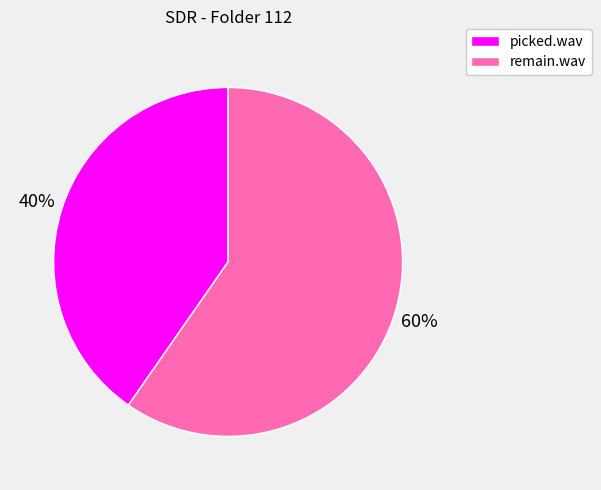

The picked.wav slice represents 47% of the pie. True or false?

False